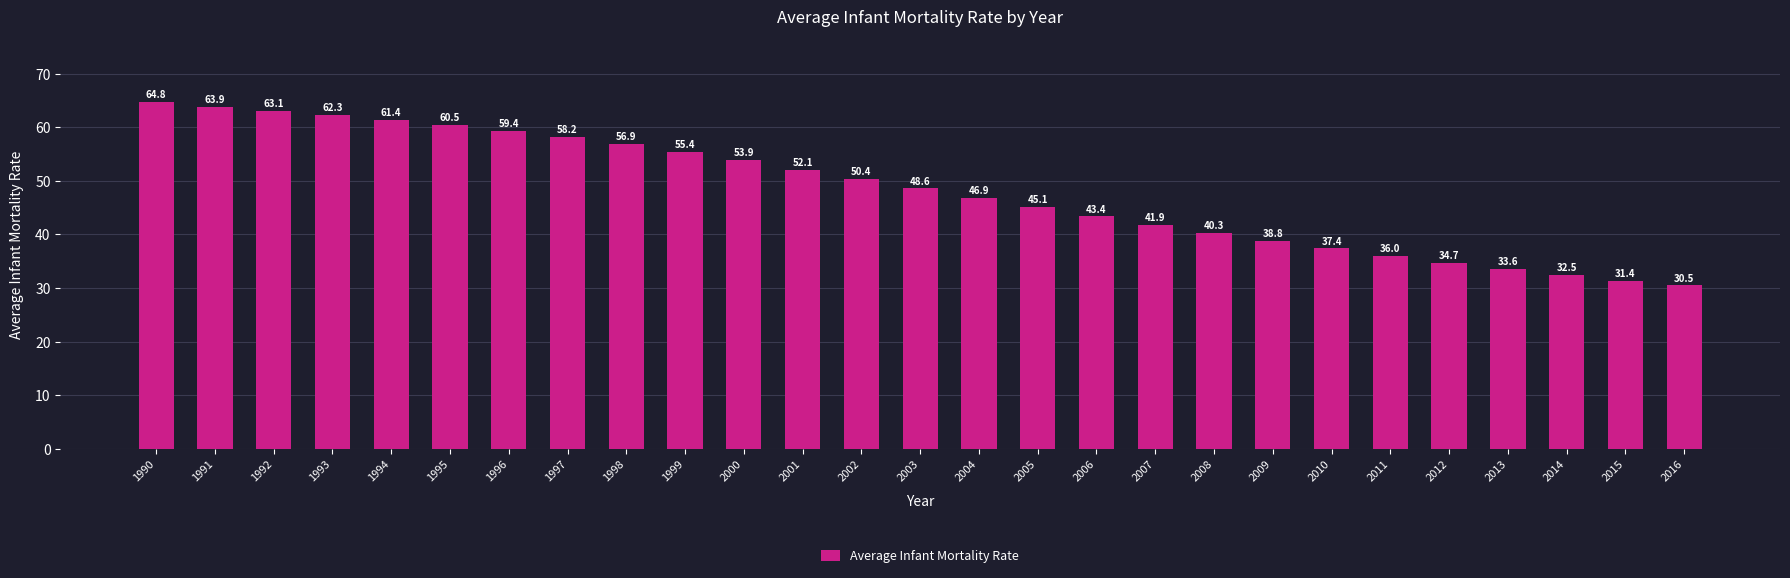

What is the change in value from 2000 to 2004?

-7.0